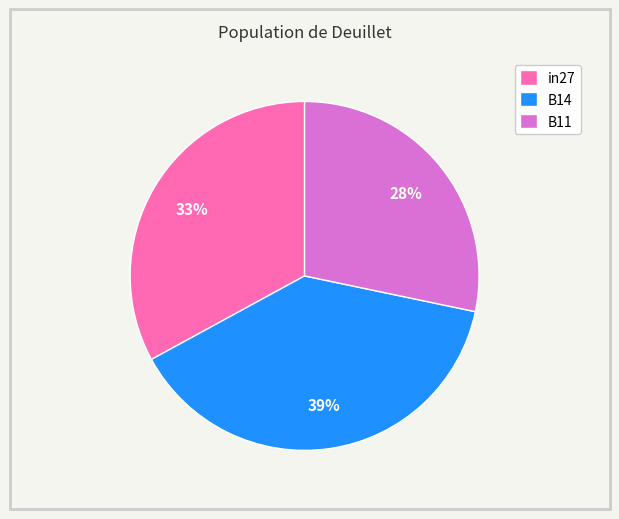

To the nearest percent, what is the average slice percentage?

33%